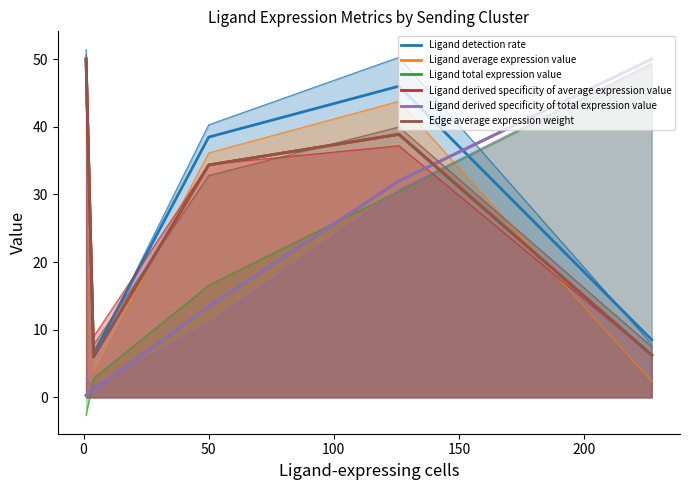

What is the sum of the Edge average expression weight values at 0 and 150?

12.2